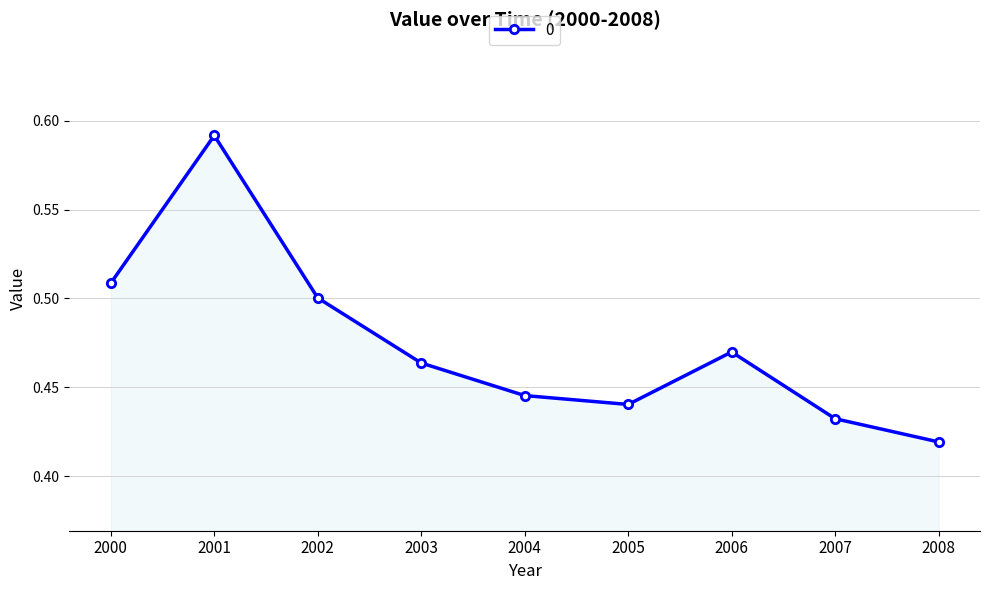

True or false: the data shows 0.8 at 2000.

False